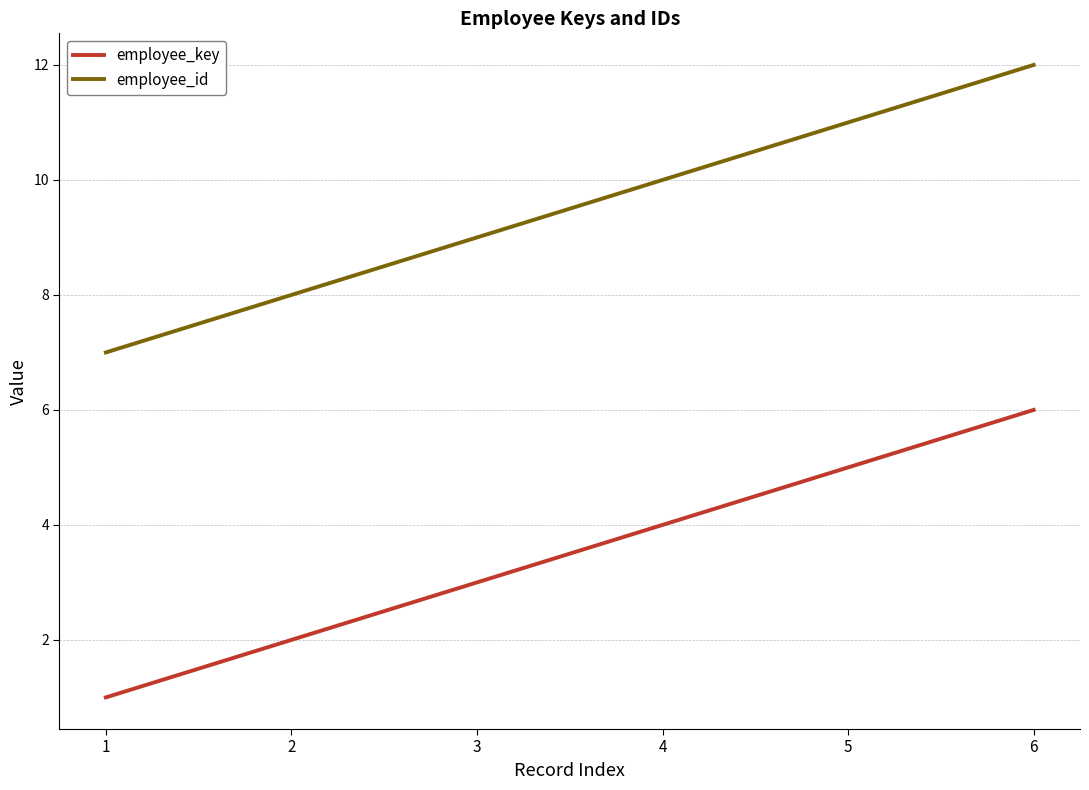

What is the maximum value for employee_id?

12